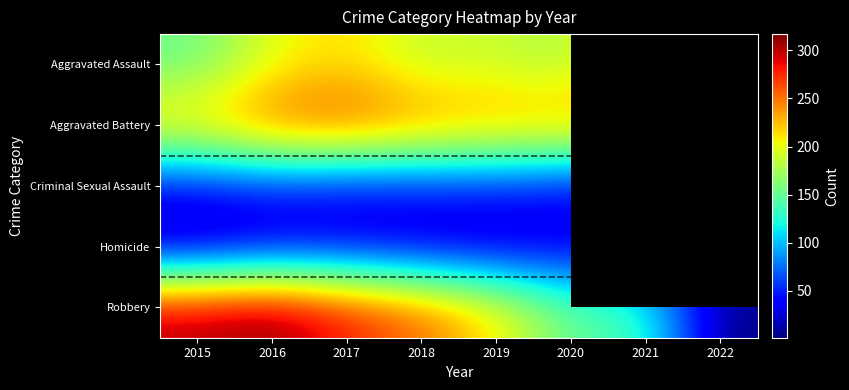

Where is Aggravated Assault nearest to the value 125?

2015